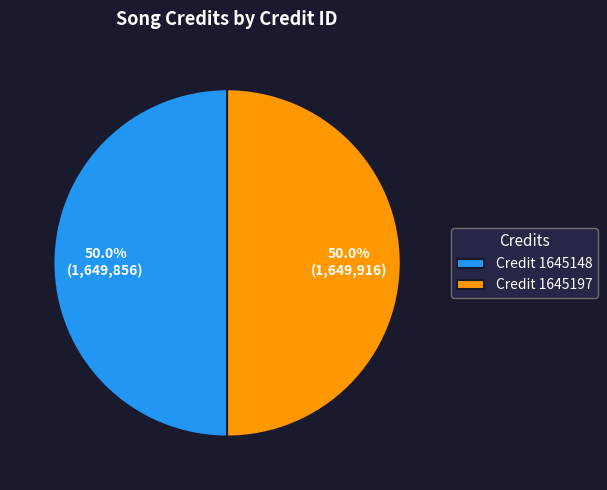

Combined, do Credit 1645148 and Credit 1645197 account for over 50%?

Yes